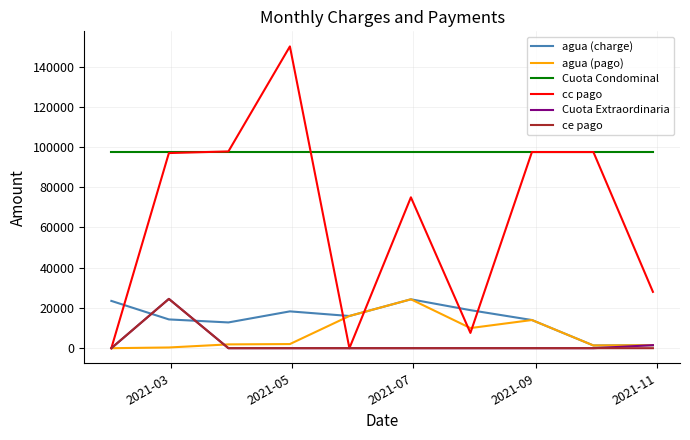

What is the sum of all cc pago values?

650390